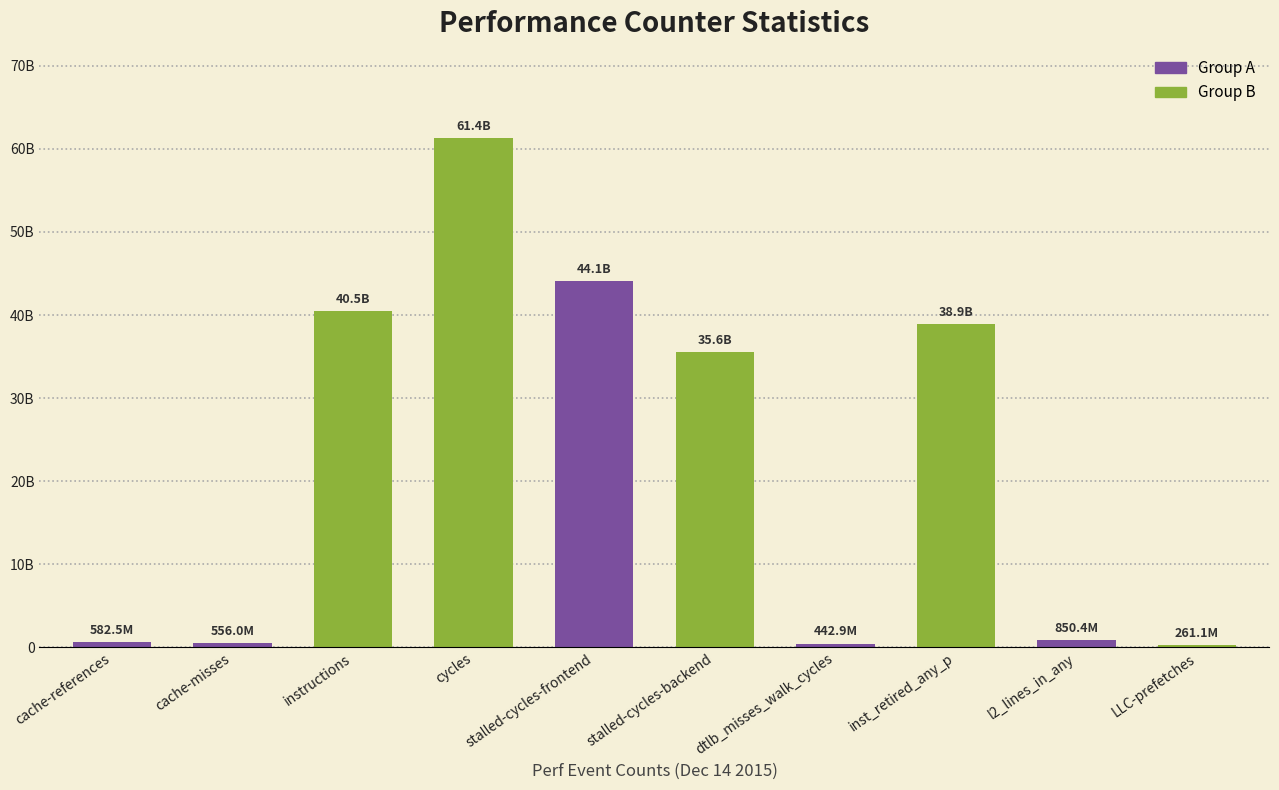

The value at stalled-cycles-frontend is 72836162562. True or false?

False